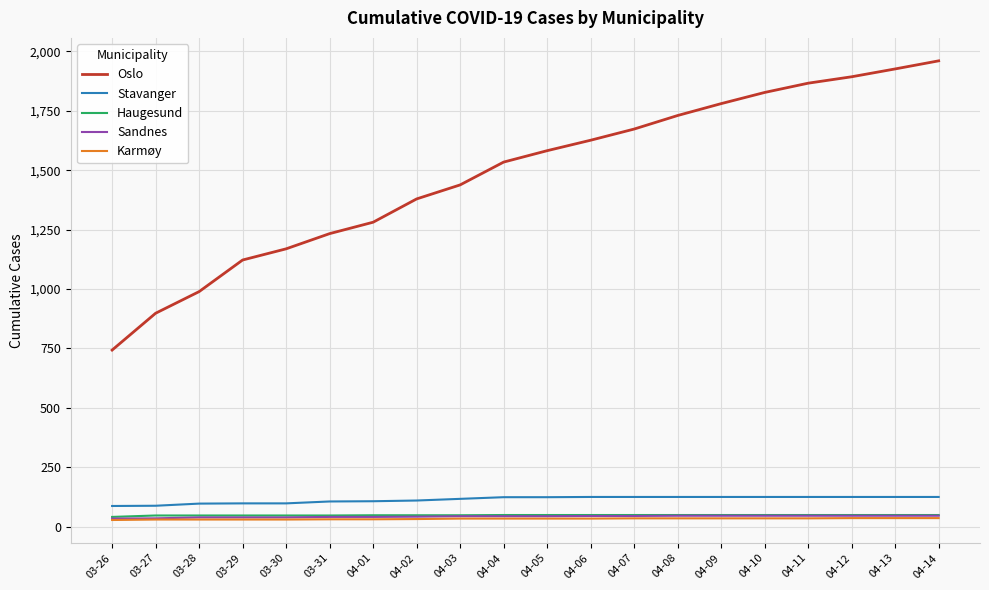

Between 03-30 and 04-05, which series saw the biggest shift?

Oslo